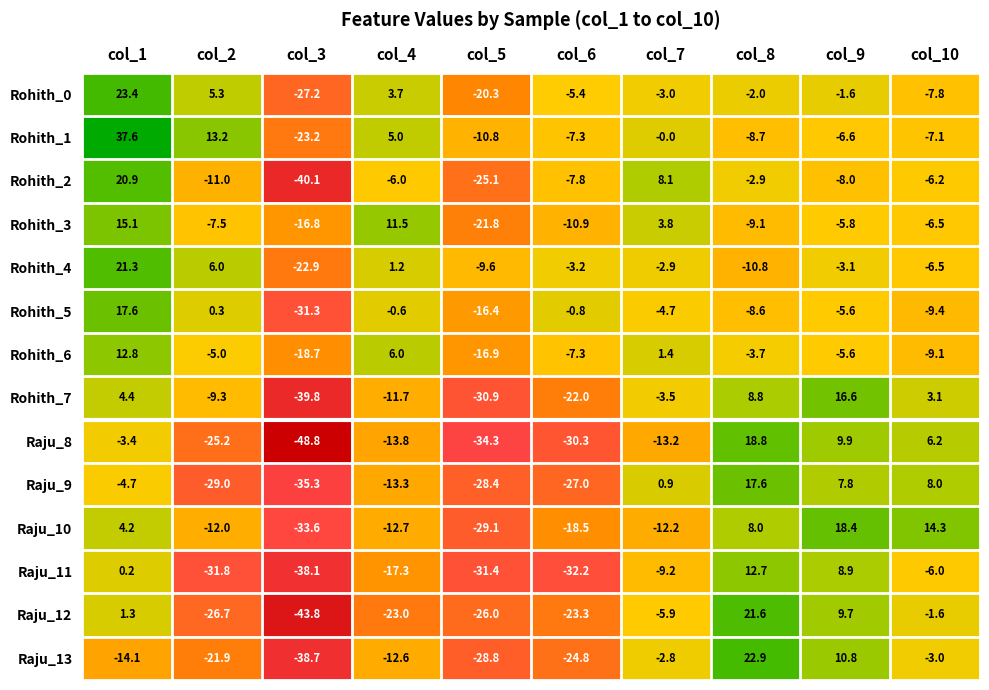

The value of Rohith_7 at col_5 is -18.3. True or false?

False